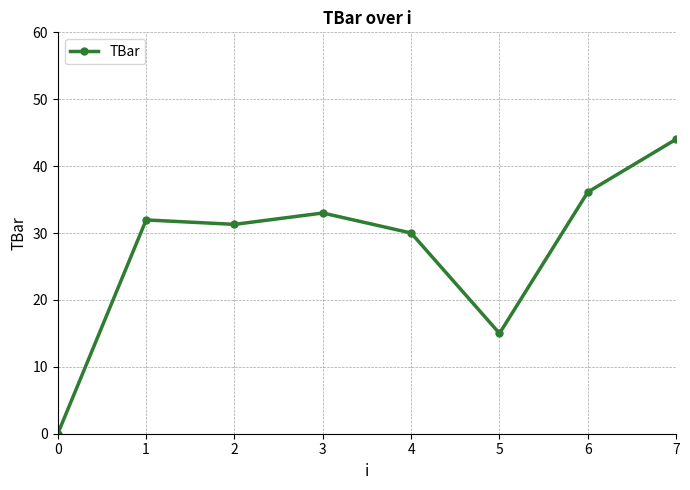

True or false: the data shows 15.0 at 5.

True